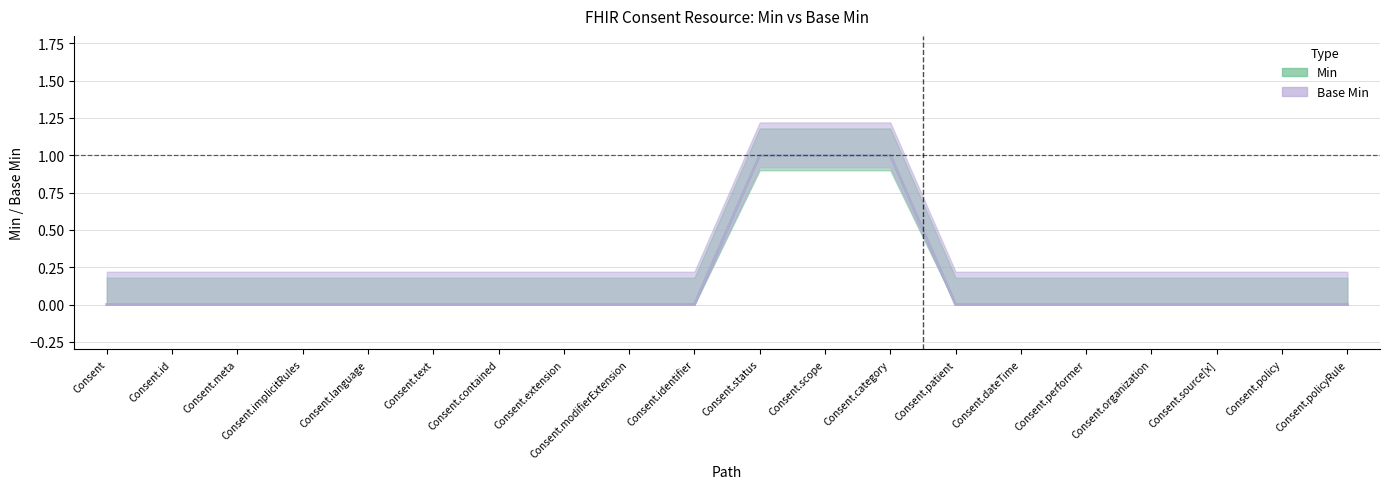

Is the value of Base Min at Consent.policy greater than the value of Min at Consent.policy?

No